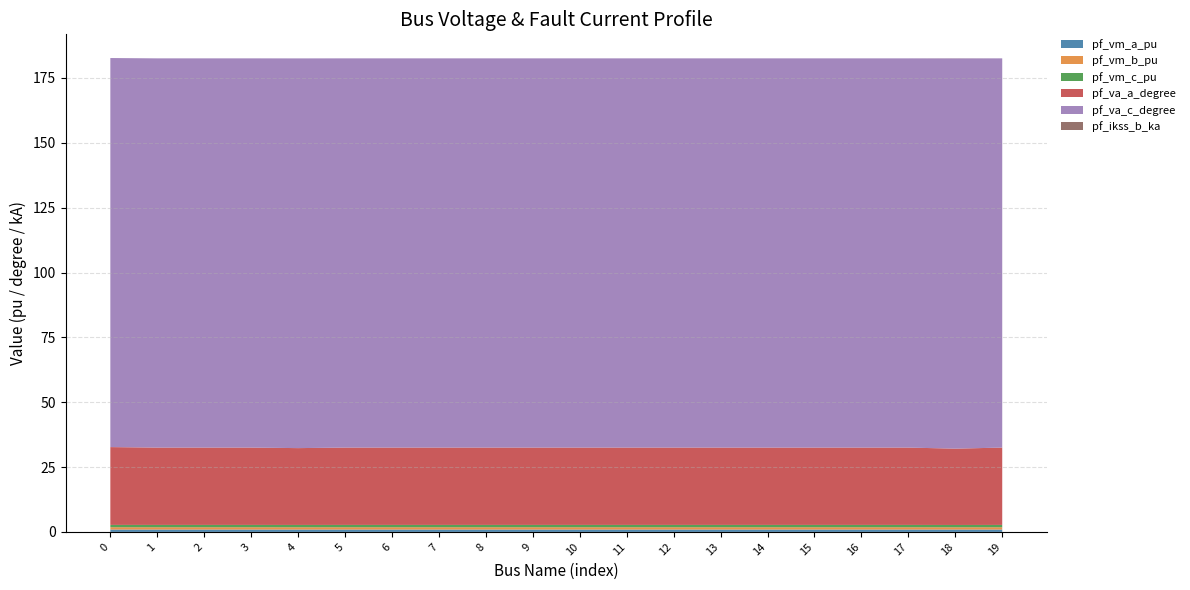

Reading right to left, list all the values displayed in this chart.

pf_vm_a_pu: 19=0.9	18=0.9	17=0.9	16=0.9	15=0.9	14=0.9	13=0.9	12=0.9	11=0.9	10=0.9	9=0.9	8=0.9	7=0.9	6=0.9	5=0.9	4=0.9	3=0.9	2=0.9	1=0.9	0=0.9
pf_vm_b_pu: 19=0.9	18=0.9	17=0.9	16=0.9	15=0.9	14=0.9	13=0.9	12=0.9	11=0.9	10=0.9	9=0.9	8=0.9	7=0.9	6=0.9	5=0.9	4=0.9	3=0.9	2=0.9	1=0.9	0=0.9
pf_vm_c_pu: 19=0.9	18=0.9	17=0.9	16=0.9	15=0.9	14=0.9	13=0.9	12=0.9	11=0.9	10=0.9	9=0.9	8=0.9	7=0.9	6=0.9	5=0.9	4=0.9	3=0.9	2=0.9	1=0.9	0=0.9
pf_va_a_degree: 19=29.8	18=29.4	17=29.8	16=29.8	15=29.8	14=29.8	13=29.8	12=29.8	11=29.8	10=29.8	9=29.8	8=29.8	7=29.8	6=29.8	5=29.8	4=29.6	3=29.8	2=29.8	1=29.8	0=30.0
pf_va_c_degree: 19=150.1	18=150.4	17=150.1	16=150.1	15=150.1	14=150.1	13=150.1	12=150.1	11=150.1	10=150.1	9=150.1	8=150.1	7=150.1	6=150.1	5=150.1	4=150.3	3=150.1	2=150.1	1=150.1	0=150.0
pf_ikss_b_ka: 19=0.0	18=0.0	17=0.0	16=0.0	15=0.0	14=0.0	13=0.0	12=0.0	11=0.0	10=0.0	9=0.0	8=0.0	7=0.0	6=0.0	5=0.0	4=0.0	3=0.0	2=0.0	1=0.0	0=0.0